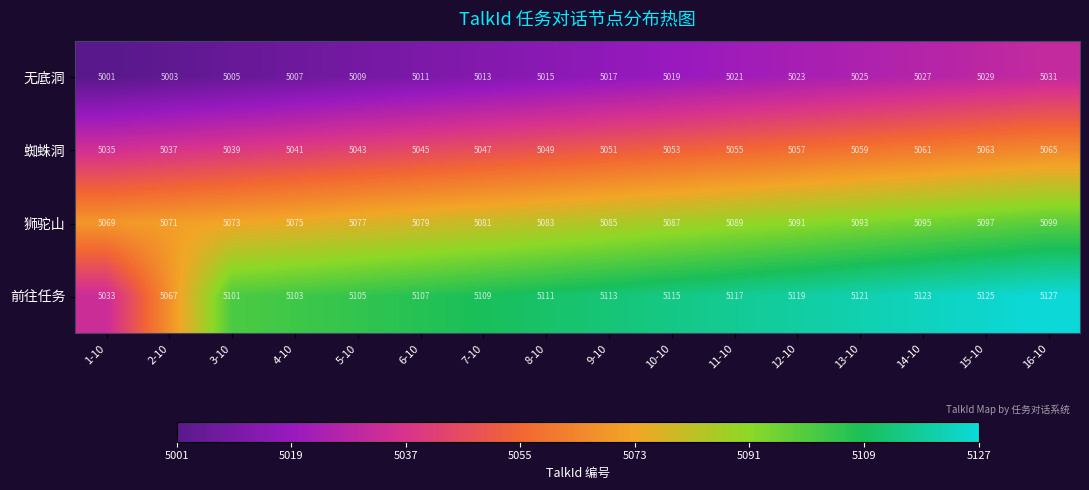

How many data points does each series have?

16